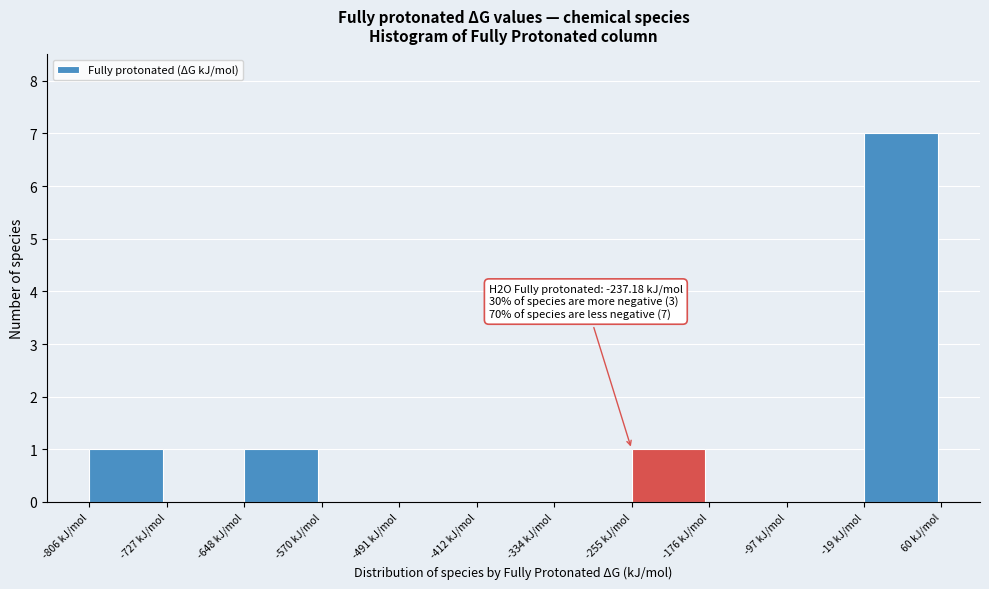

Over which range of the x-axis is the bar tallest?

-20 to 60